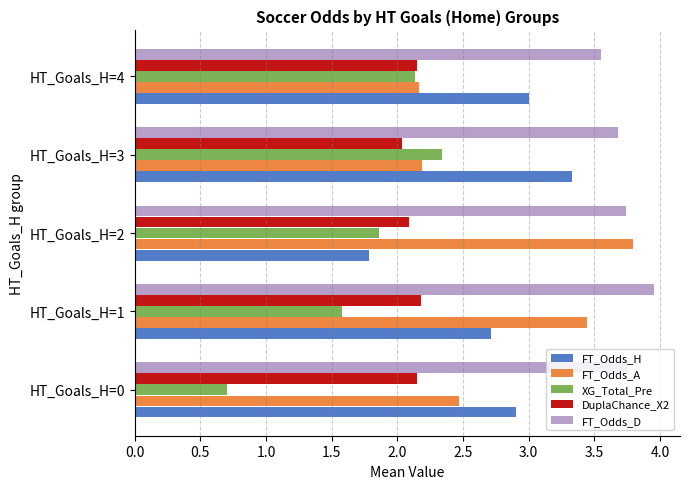

At HT_Goals_H=0, list the series in order from smallest to largest.

XG_Total_Pre, DuplaChance_X2, FT_Odds_A, FT_Odds_H, FT_Odds_D